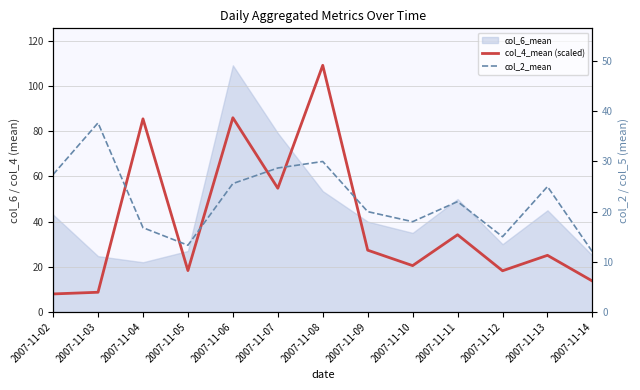

True or false: col_2_mean has more than 0 interior local peaks.

True